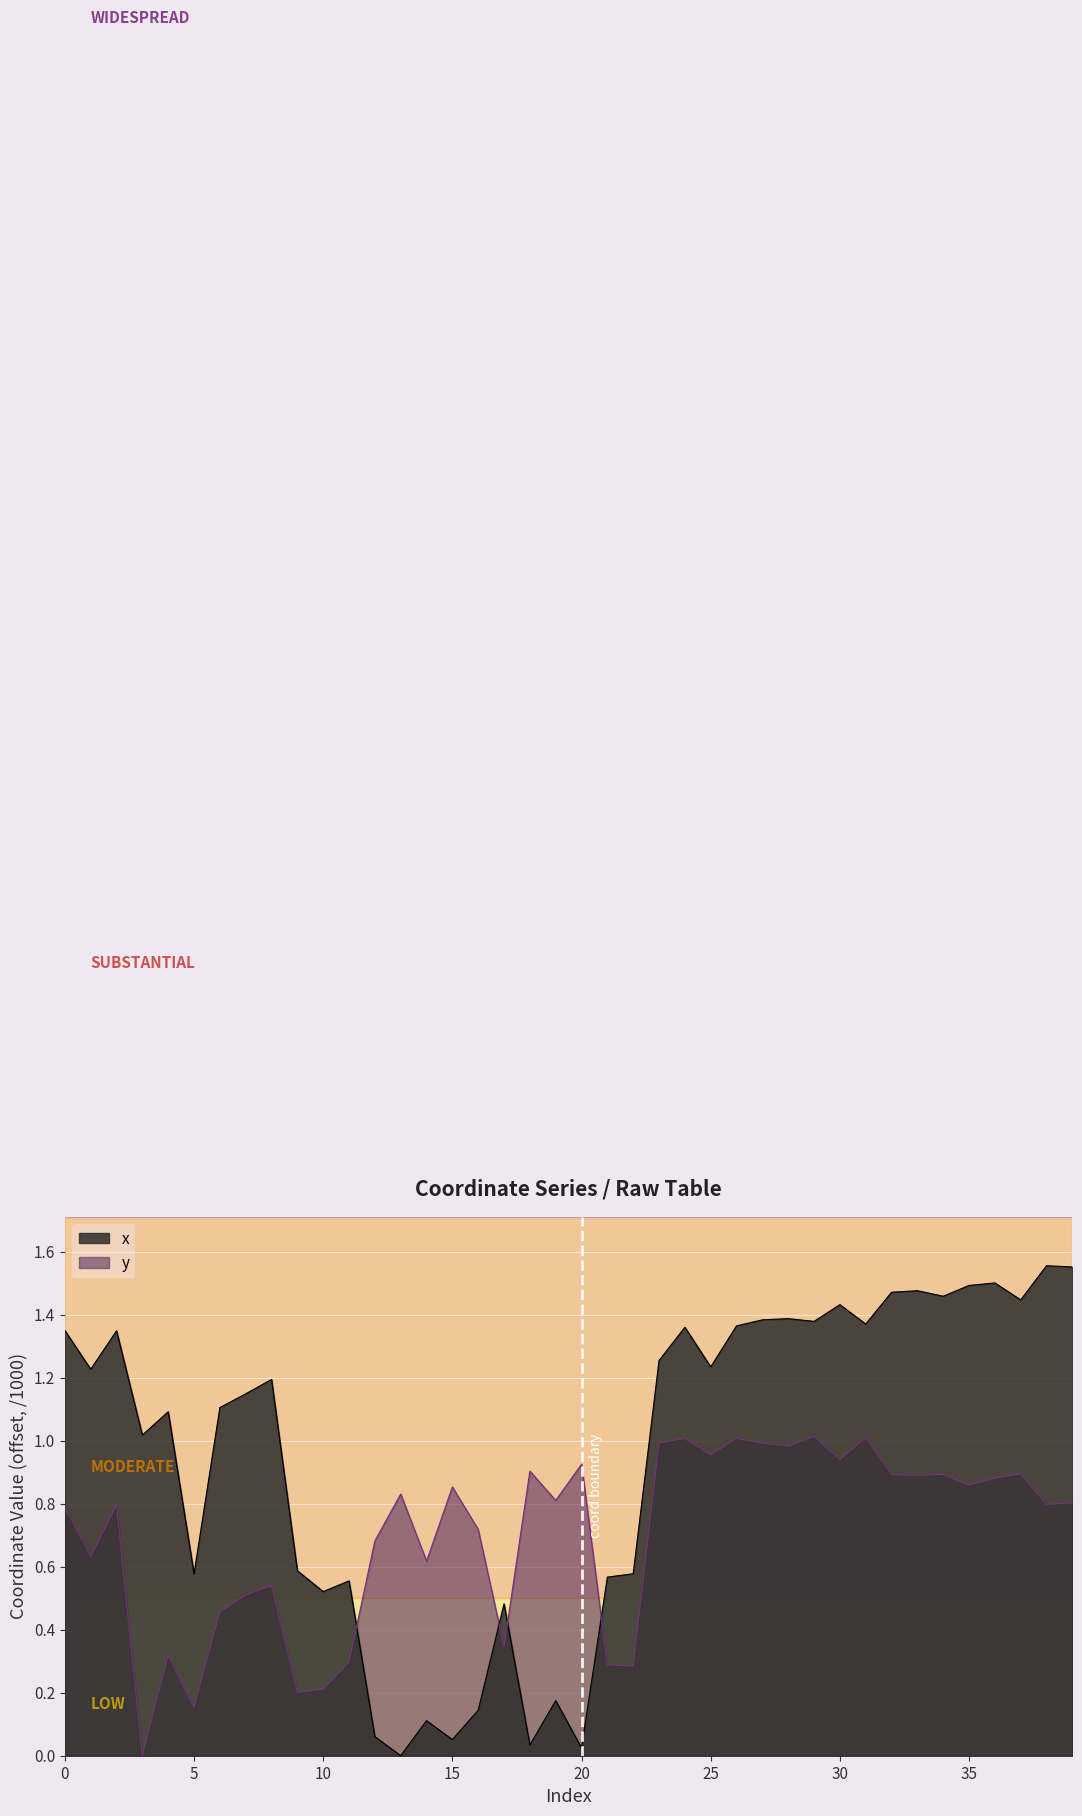

What is the sum of all y values?

28.0